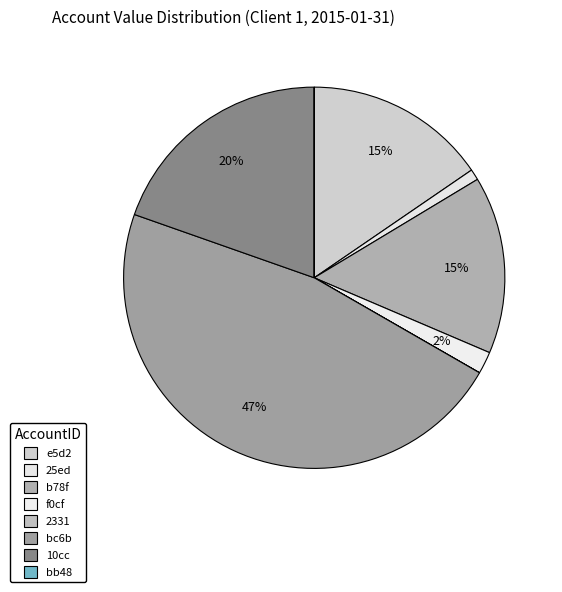

Does e5d2 account for over 50% of the chart?

No